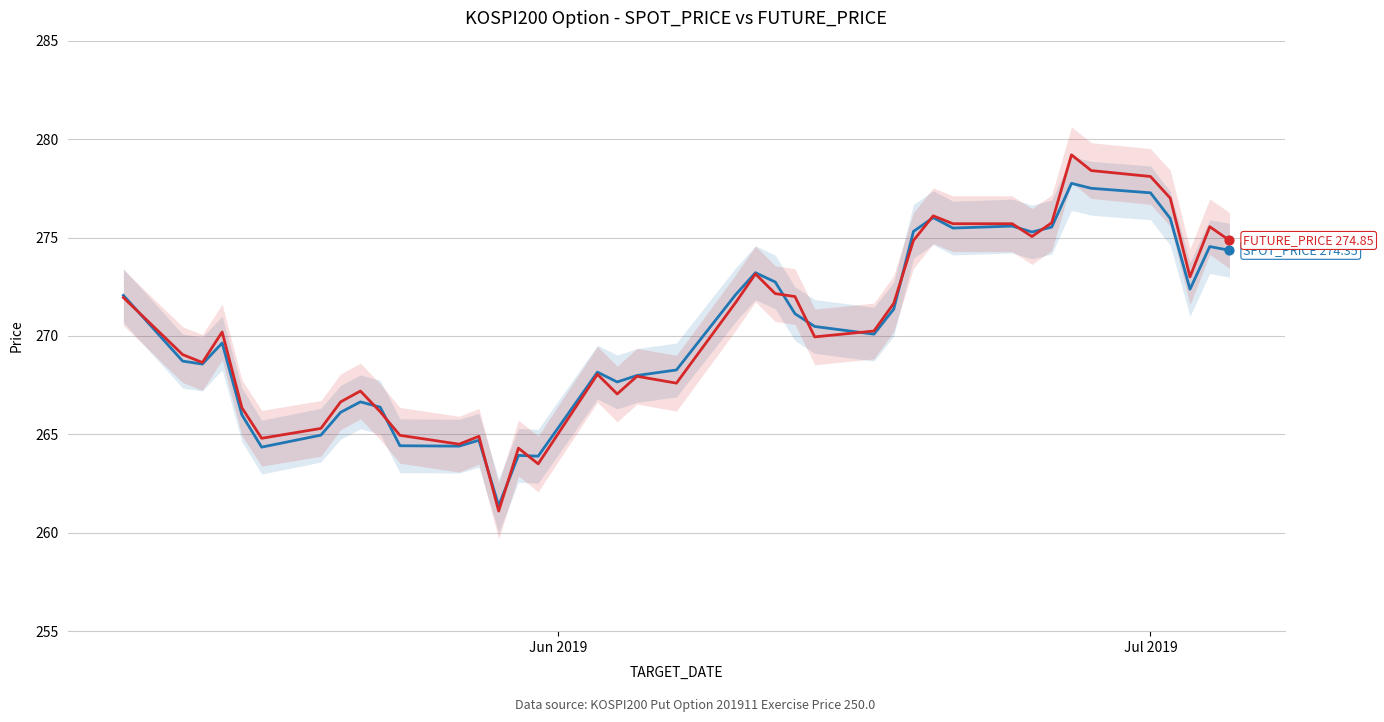

At how many categories does at least one series exceed 270?

22